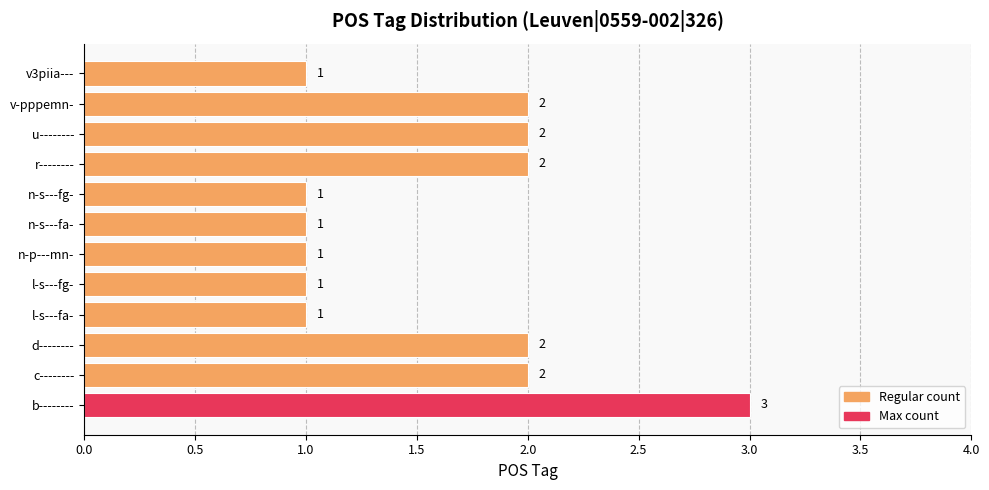

True or false: the data shows 2 at v-pppemn-.

True